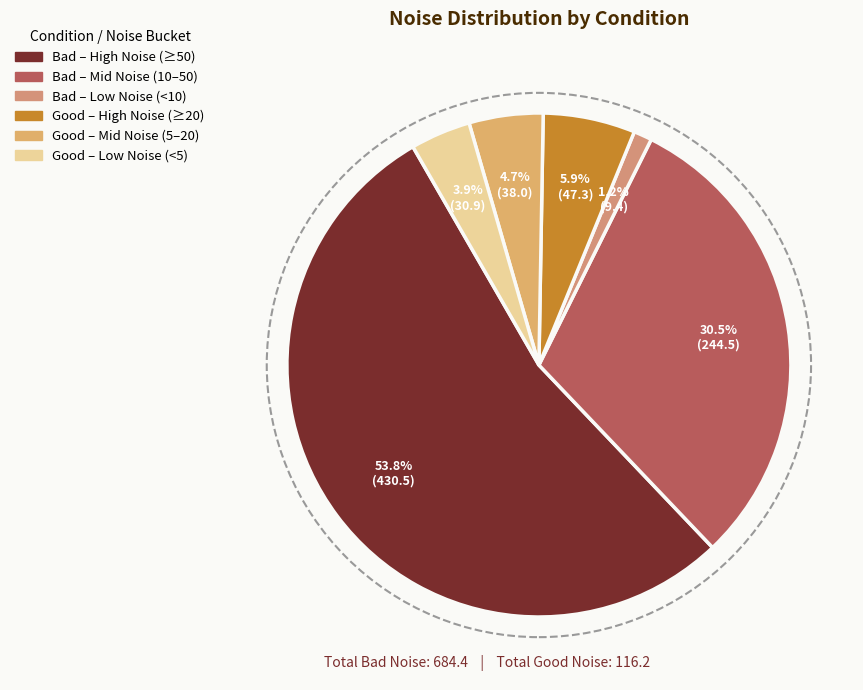

How many slices are in this pie chart?

6